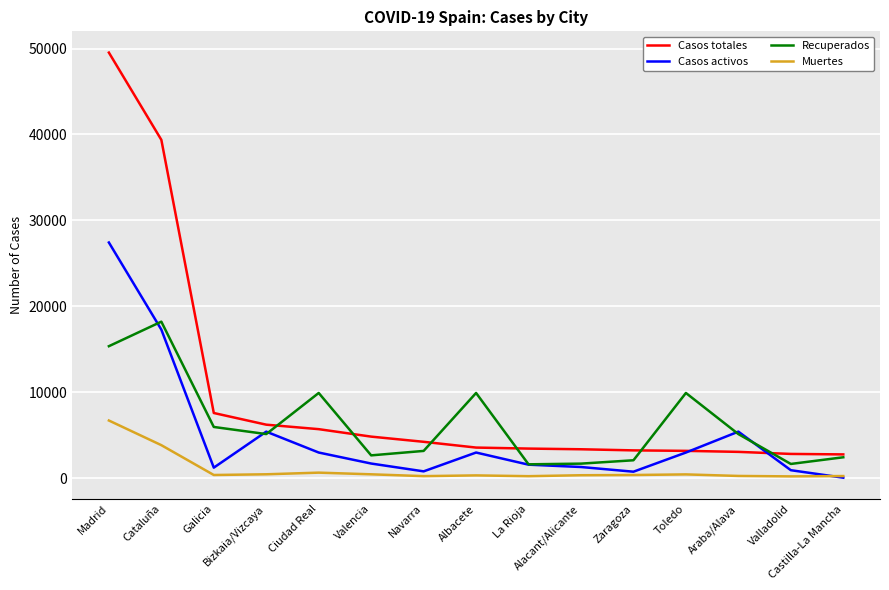

List the series in order of their peak value, highest first.

Casos totales, Casos activos, Recuperados, Muertes